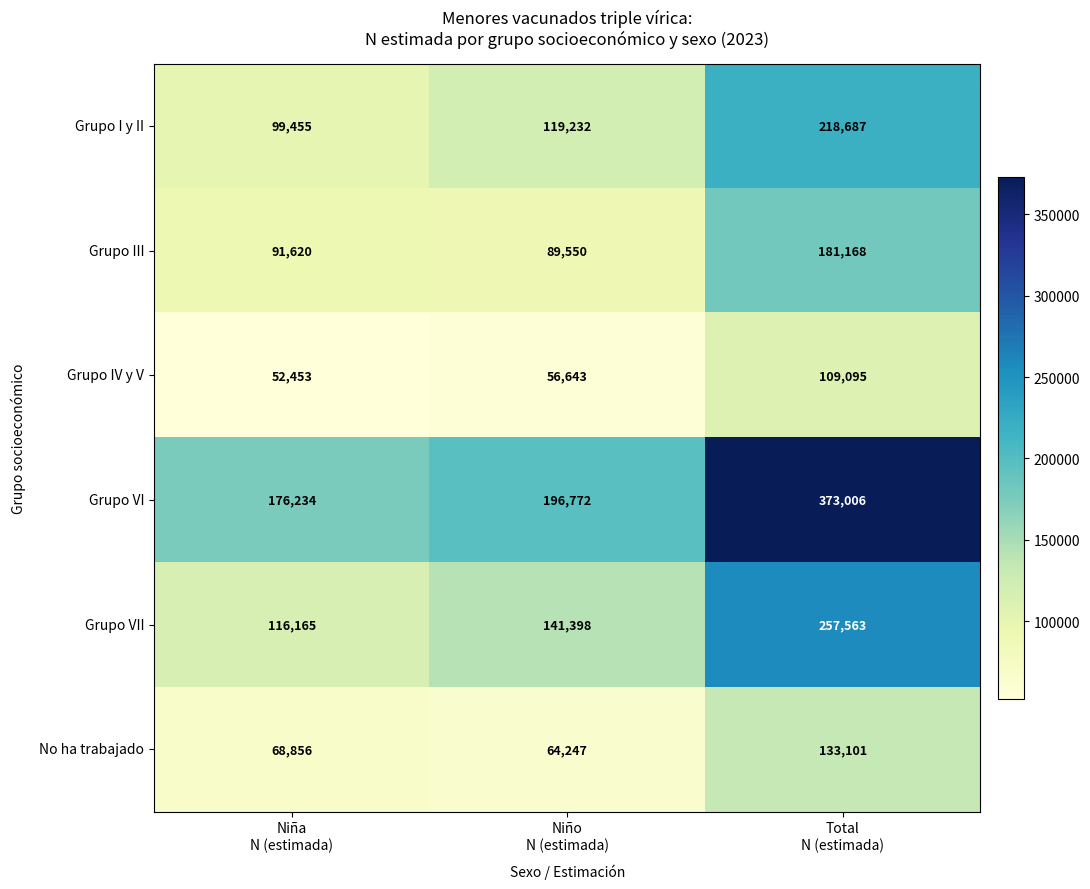

Rank the series by their maximum value, from highest to lowest.

Grupo VI, Grupo VII, Grupo I y II, Grupo III, No ha trabajado, Grupo IV y V